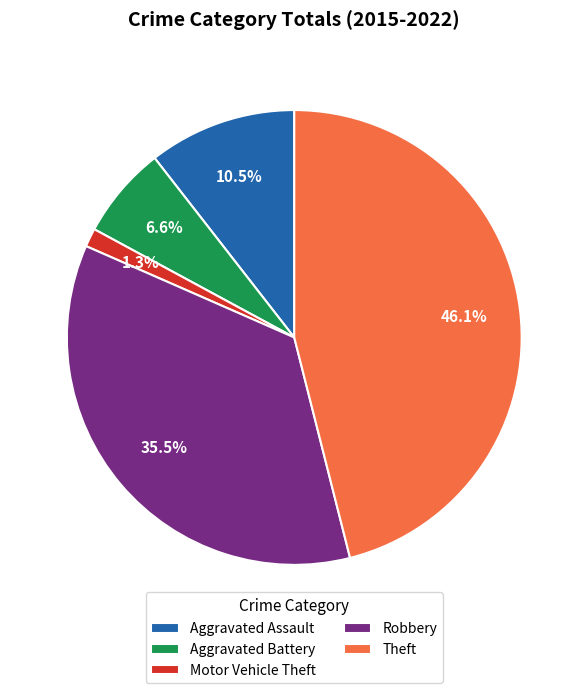

The Aggravated Battery slice represents 7% of the pie. True or false?

True